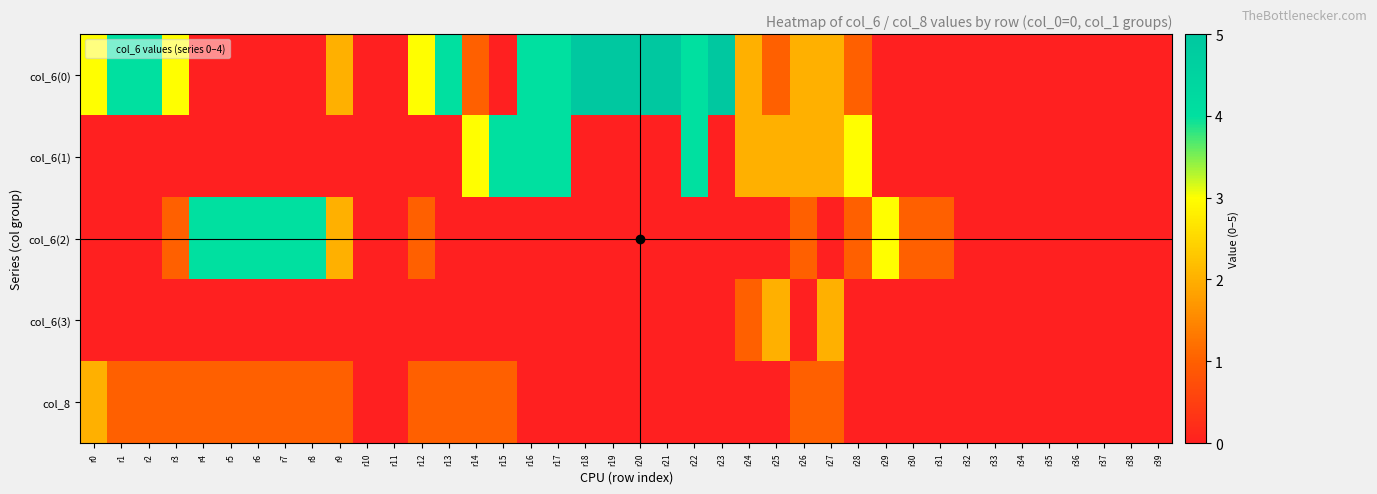

Which series has the largest range (max minus min)?

col_6(0)